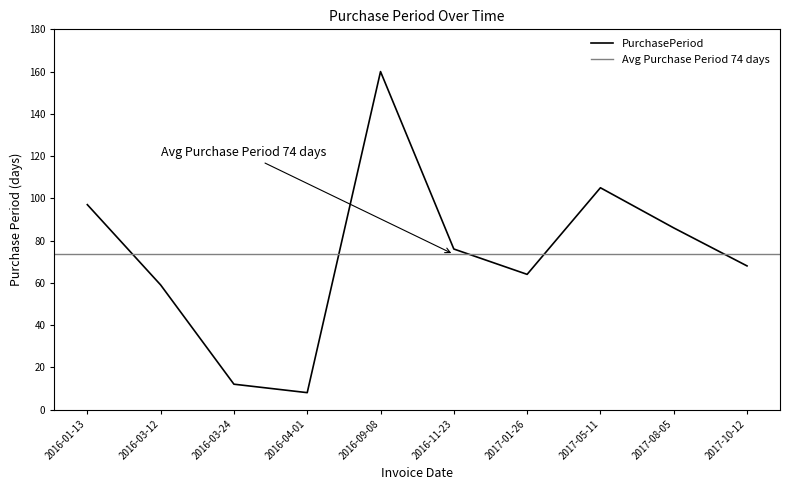

Is it true that the value at 2017-01-26 is 112?

False